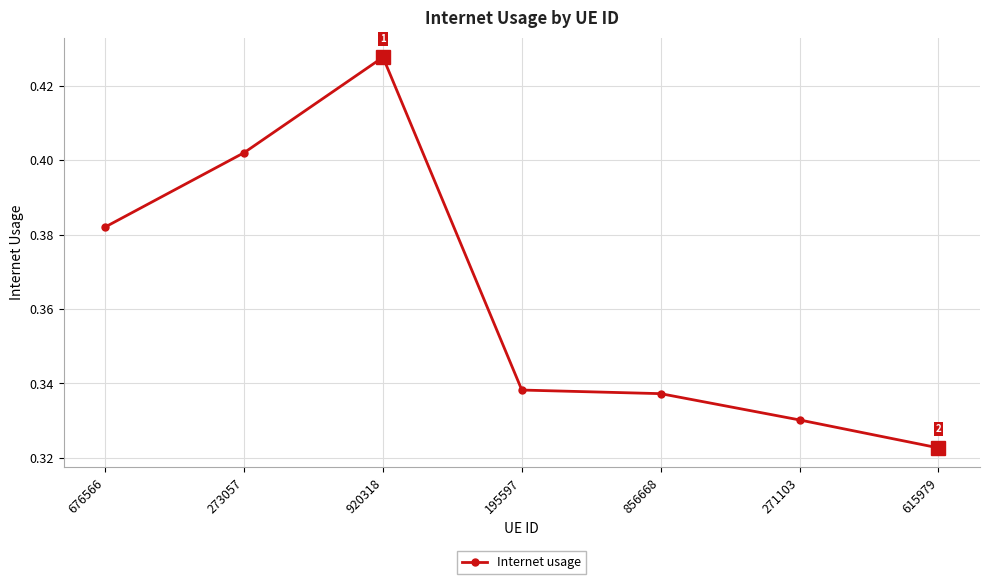

What position from the left is 195597?

4